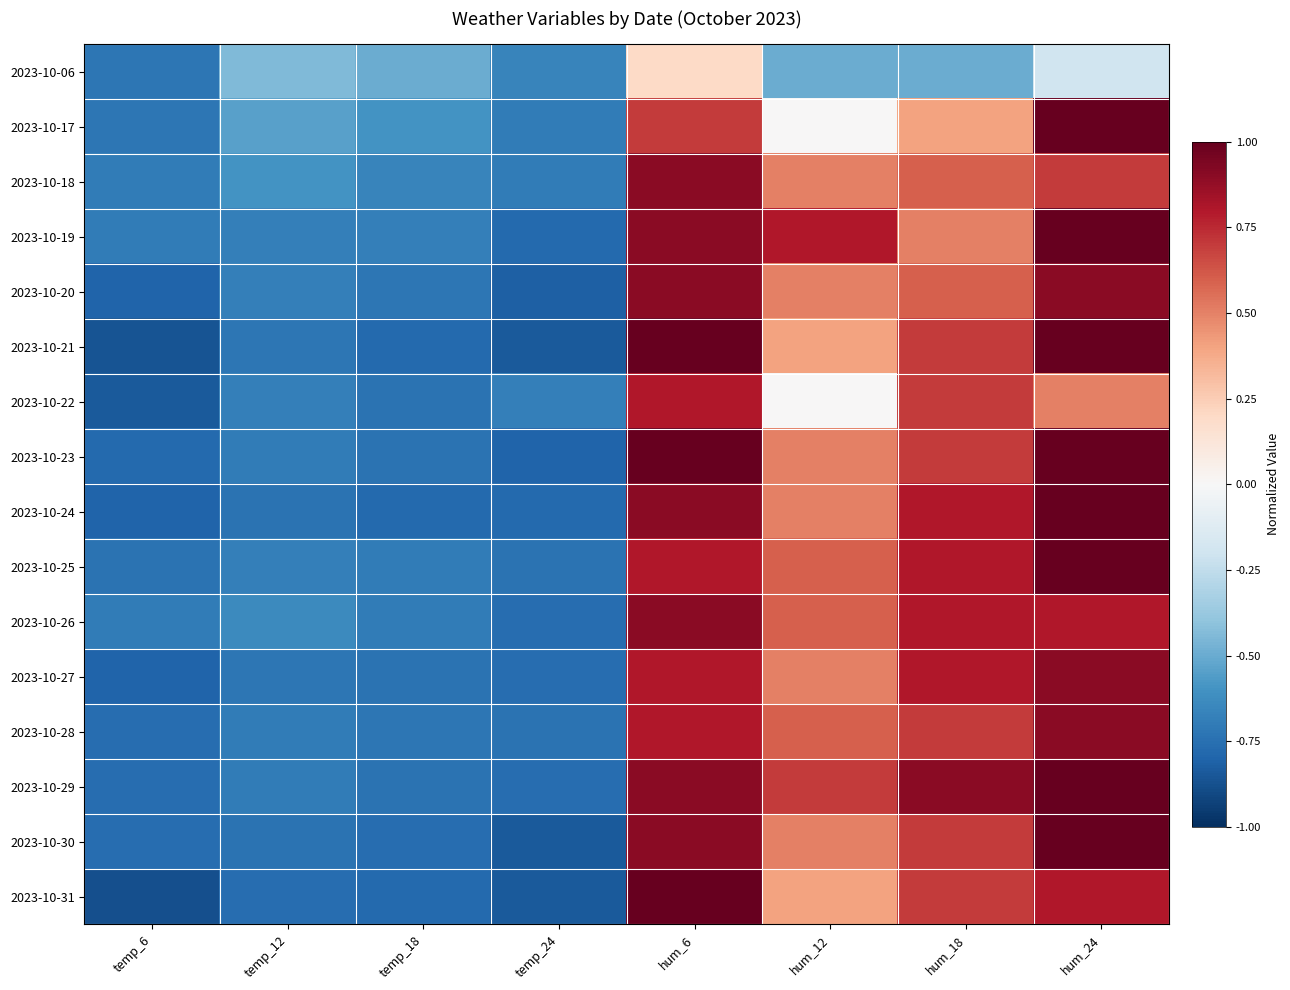

Rank the series at temp_6 from lowest to highest value.

2023-10-31, 2023-10-21, 2023-10-22, 2023-10-20, 2023-10-24, 2023-10-27, 2023-10-23, 2023-10-28, 2023-10-29, 2023-10-30, 2023-10-25, 2023-10-06, 2023-10-17, 2023-10-18, 2023-10-19, 2023-10-26